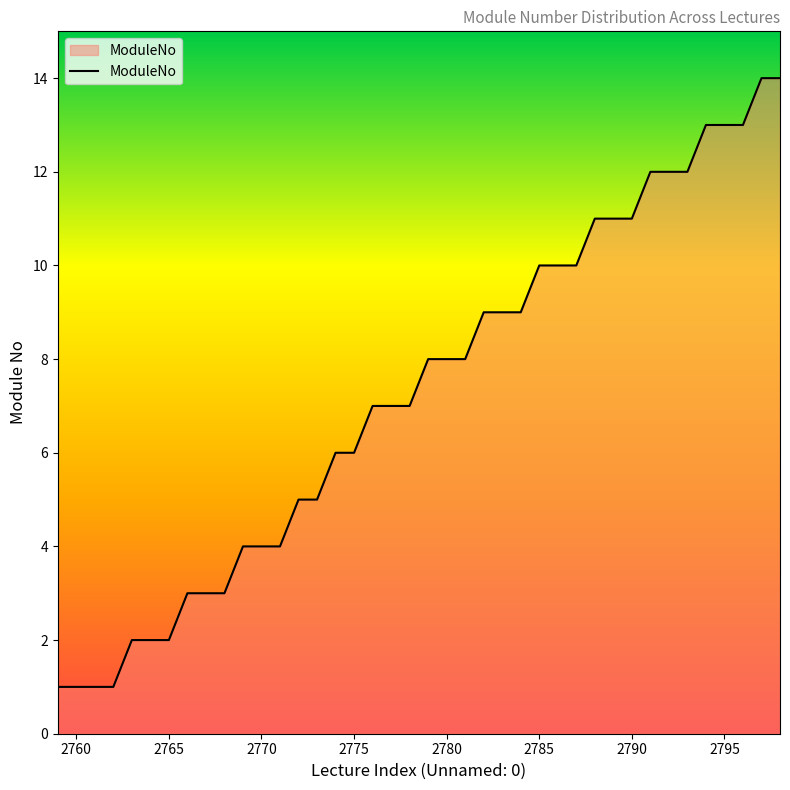

What is the maximum value shown in the chart?

14